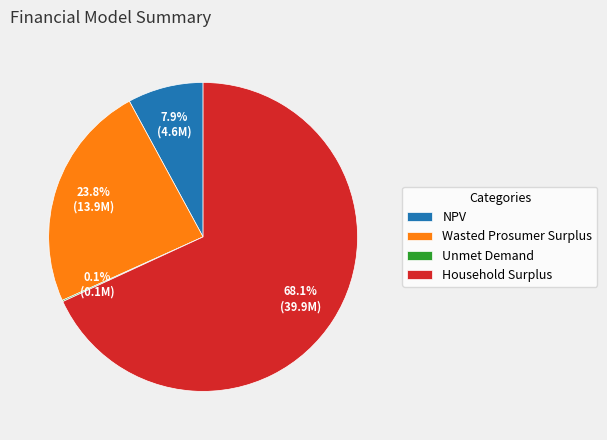

To the nearest percent, what is the difference between the largest and smallest slice percentages?

68%